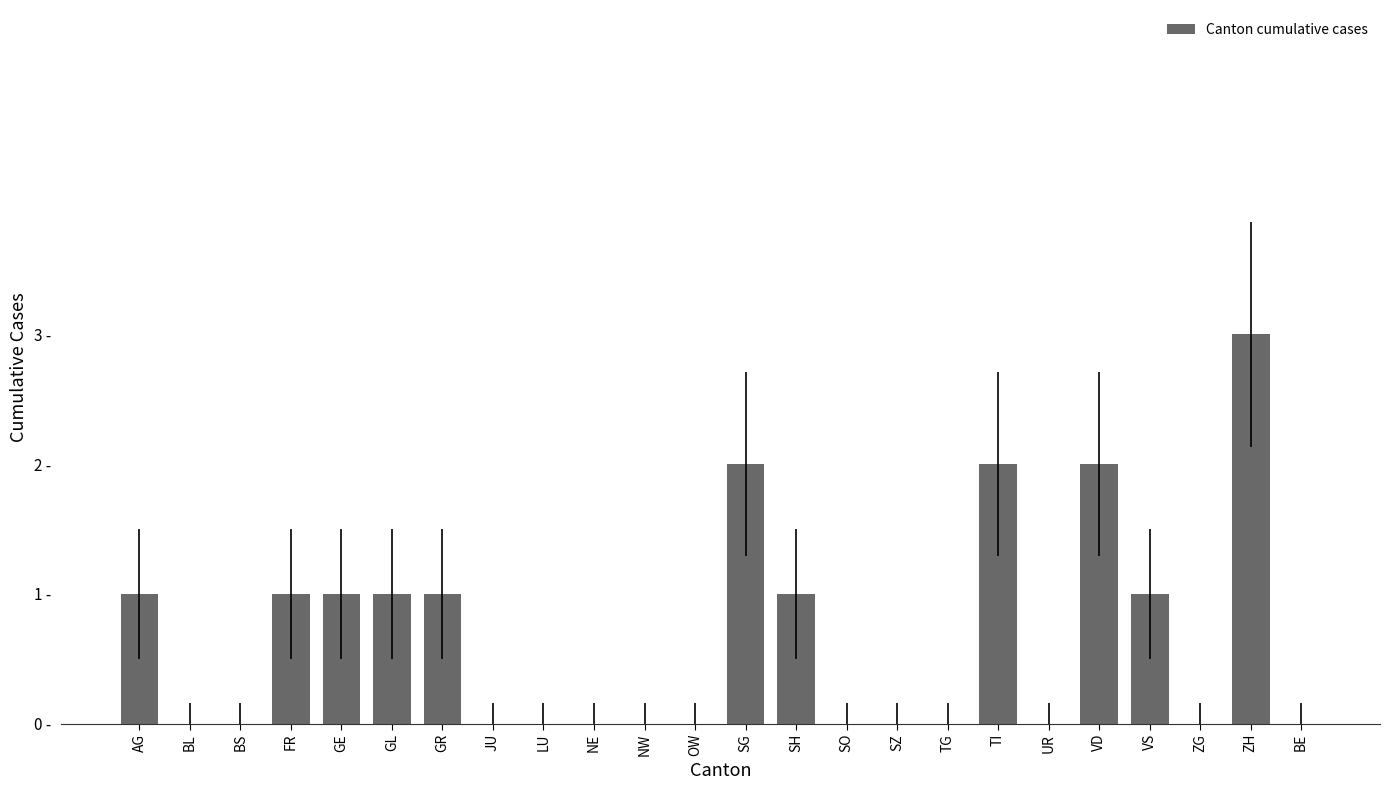

The chart shows a value of 0 at BS. True or false?

True